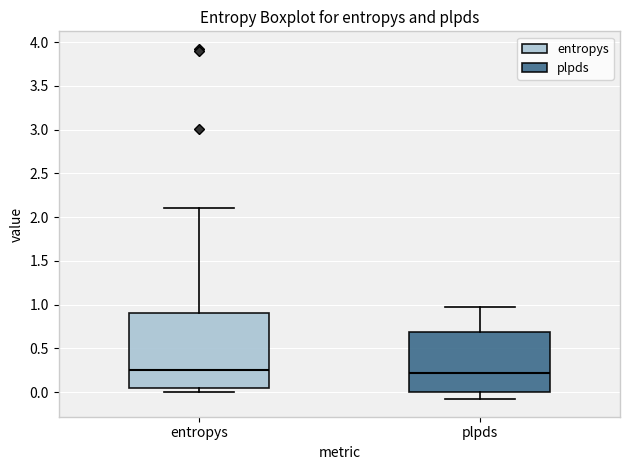

Comparing the boxes themselves (not the whiskers), which one is the tallest?

entropys